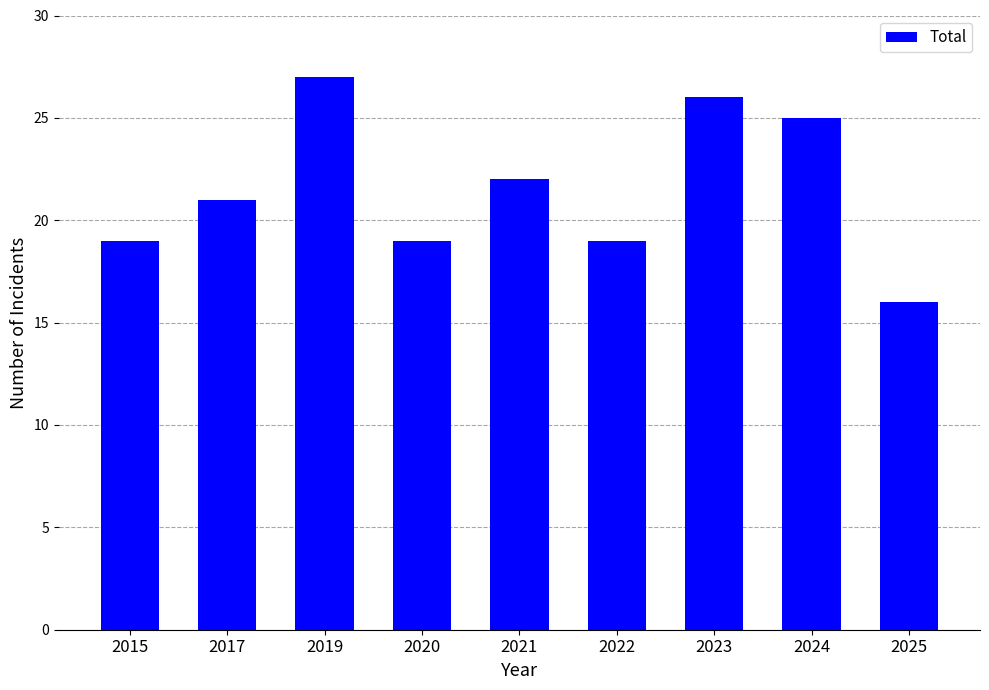

What is the change in value from 2015 to 2023?

+7